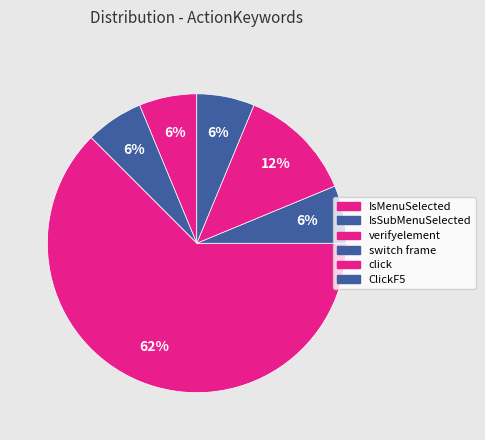

How many segments does this pie chart have?

6